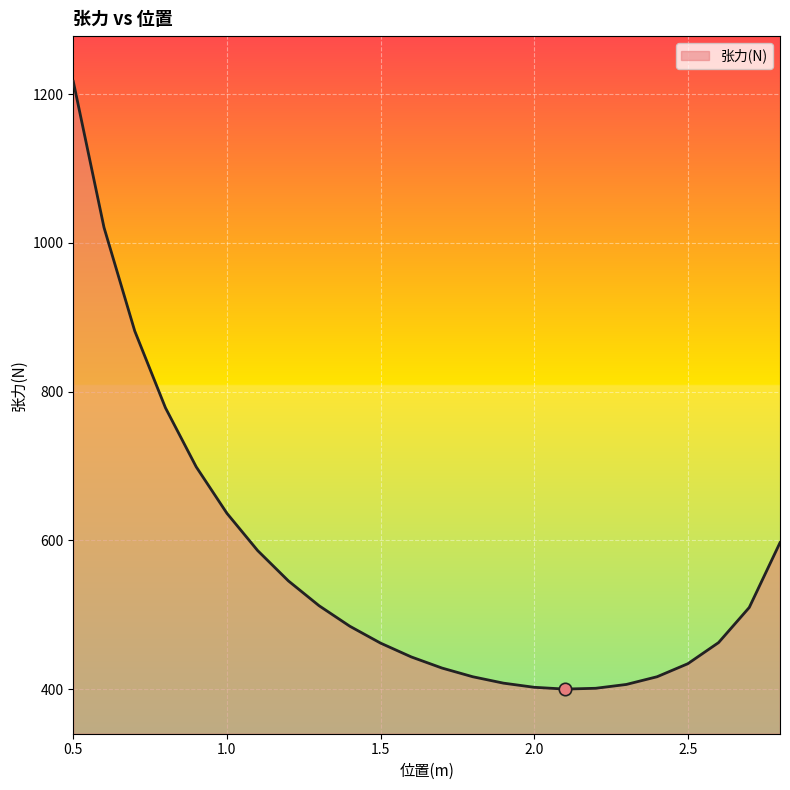

What is the difference between the maximum and minimum values?

816.9